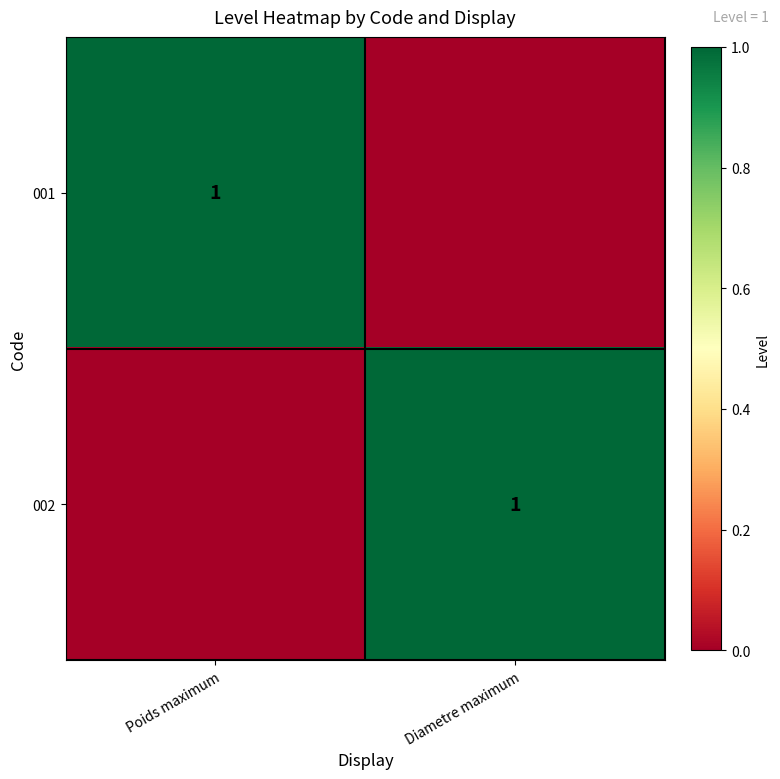

At how many categories does at least one series exceed 0?

2